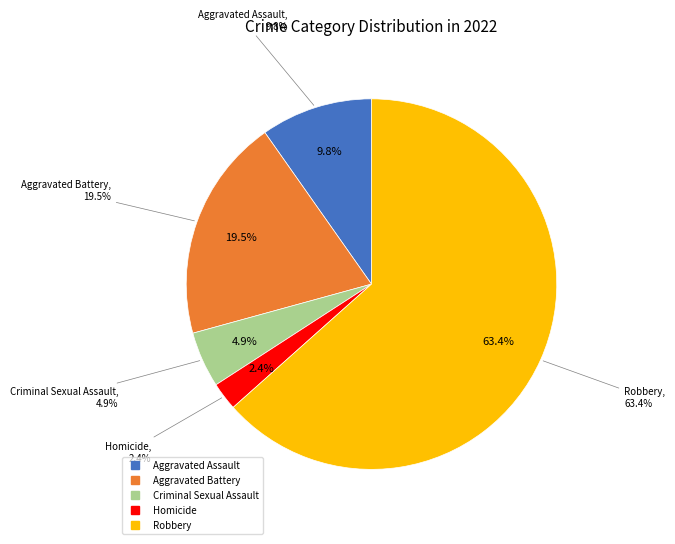

To the nearest percent, what is the difference between the largest and smallest slice percentages?

61%